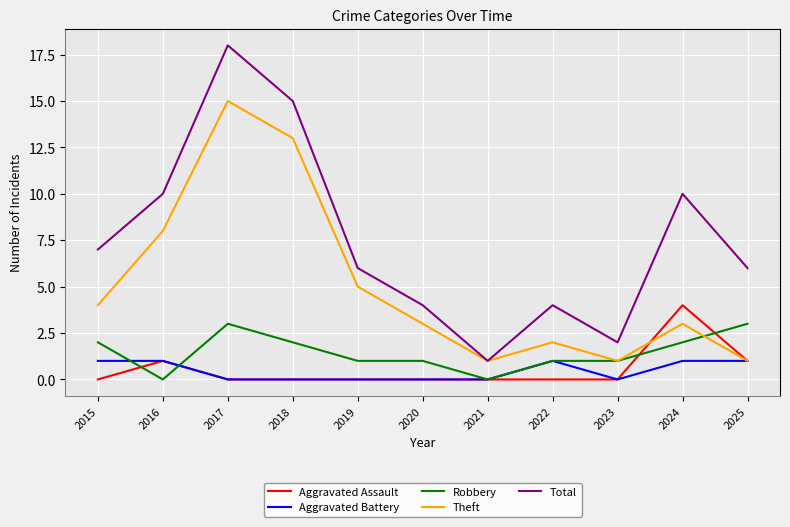

Does the chart have visible grid lines?

Yes